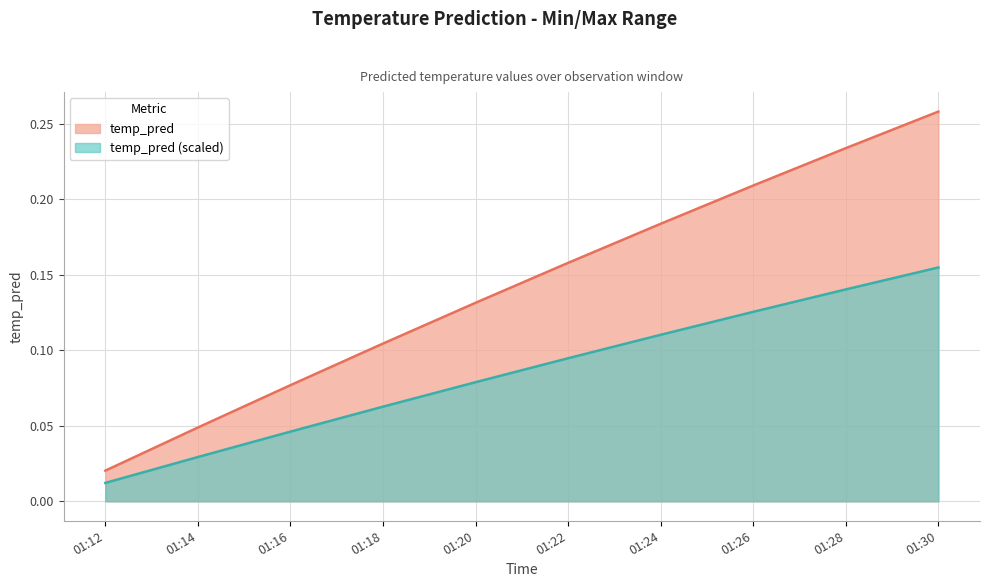

What is the value of the 5th point from the left?

0.1